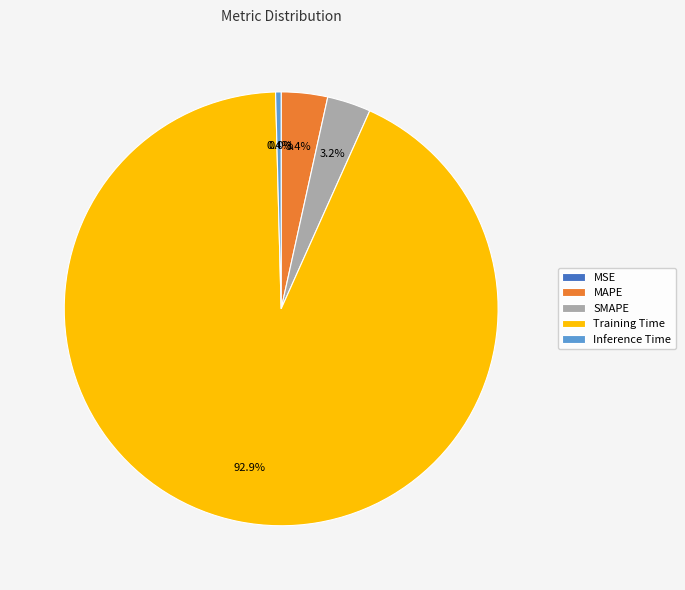

How much of the chart is everything except MAPE?

96.6%